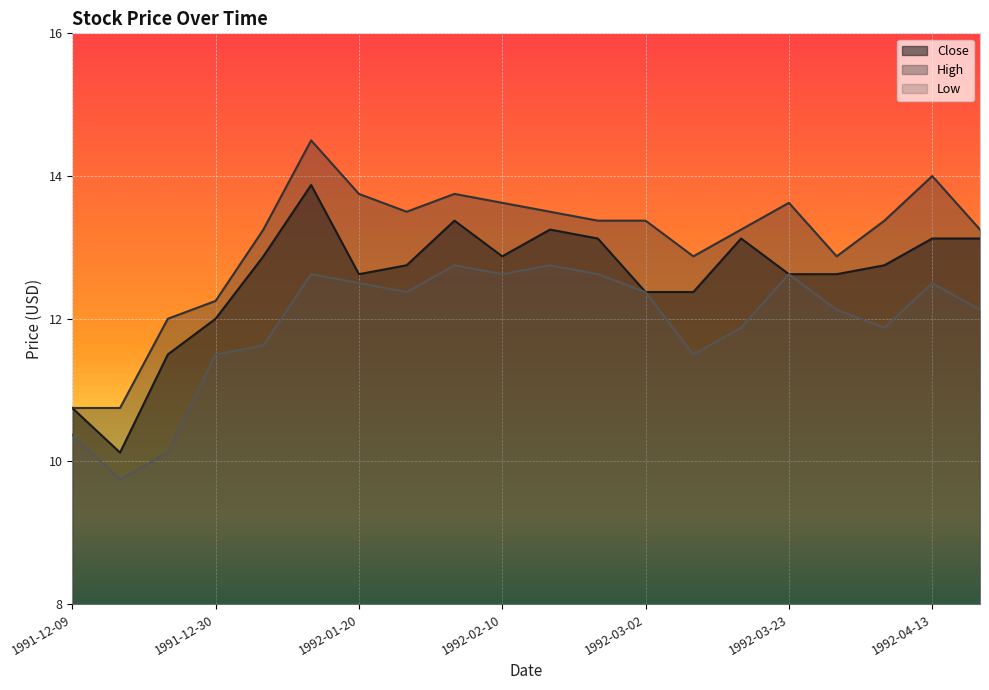

List the series in order of their overall mean, highest first.

High, Close, Low